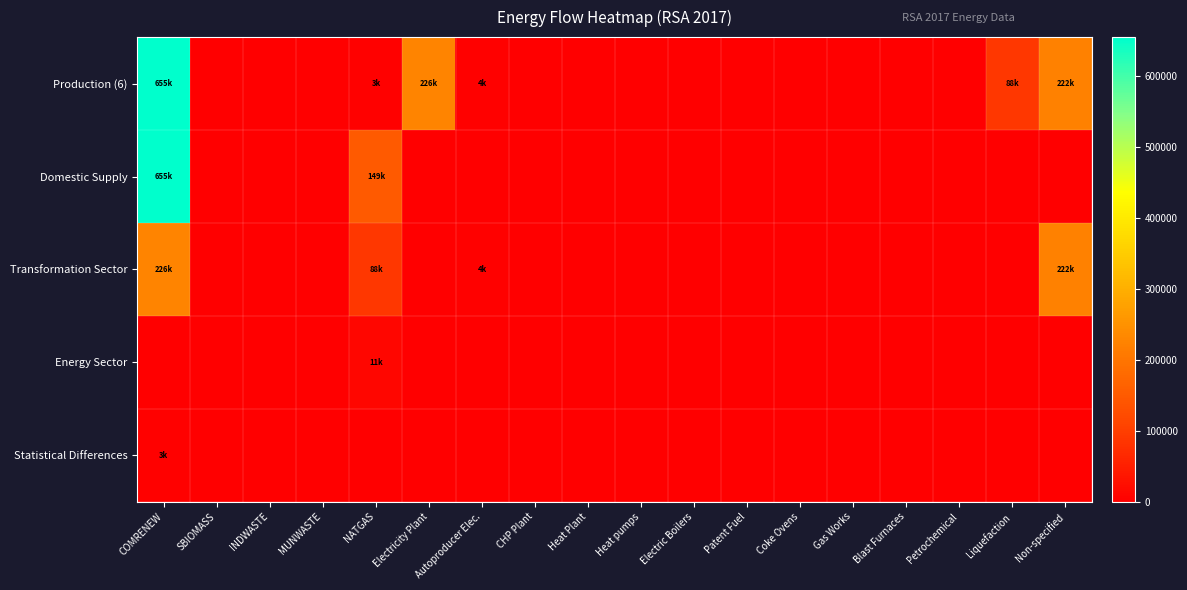

Reading left to right, list all the values displayed in this chart.

Production (6): COMRENEW=654700.9	SBIOMASS=0.0	INDWASTE=0.0	MUNWASTE=0.0	NATGAS=2924.8	Electricity Plant=225875.0	Autoproducer Elec.=4315.0	CHP Plant=0.0	Heat Plant=0.0	Heat pumps=0.0	Electric Boilers=0.0	Patent Fuel=0.0	Coke Ovens=0.0	Gas Works=0.0	Blast Furnaces=0.0	Petrochemical=0.0	Liquefaction=88318.5	Non-specified=221560.0
Domestic Supply: COMRENEW=654700.9	SBIOMASS=0.0	INDWASTE=0.0	MUNWASTE=0.0	NATGAS=149196.5	Electricity Plant=0.0	Autoproducer Elec.=0.0	CHP Plant=0.0	Heat Plant=0.0	Heat pumps=0.0	Electric Boilers=0.0	Patent Fuel=0.0	Coke Ovens=0.0	Gas Works=0.0	Blast Furnaces=0.0	Petrochemical=0.0	Liquefaction=0.0	Non-specified=0.0
Transformation Sector: COMRENEW=225875.0	SBIOMASS=0.0	INDWASTE=0.0	MUNWASTE=0.0	NATGAS=88318.5	Electricity Plant=0.0	Autoproducer Elec.=4315.0	CHP Plant=0.0	Heat Plant=0.0	Heat pumps=0.0	Electric Boilers=0.0	Patent Fuel=0.0	Coke Ovens=0.0	Gas Works=0.0	Blast Furnaces=0.0	Petrochemical=0.0	Liquefaction=0.0	Non-specified=221560.0
Energy Sector: COMRENEW=0.0	SBIOMASS=0.0	INDWASTE=0.0	MUNWASTE=0.0	NATGAS=11436.4	Electricity Plant=0.0	Autoproducer Elec.=0.0	CHP Plant=0.0	Heat Plant=0.0	Heat pumps=0.0	Electric Boilers=0.0	Patent Fuel=0.0	Coke Ovens=0.0	Gas Works=0.0	Blast Furnaces=0.0	Petrochemical=0.0	Liquefaction=0.0	Non-specified=0.0
Statistical Differences: COMRENEW=2924.8	SBIOMASS=0.0	INDWASTE=0.0	MUNWASTE=0.0	NATGAS=0.0	Electricity Plant=0.0	Autoproducer Elec.=0.0	CHP Plant=0.0	Heat Plant=0.0	Heat pumps=0.0	Electric Boilers=0.0	Patent Fuel=0.0	Coke Ovens=0.0	Gas Works=0.0	Blast Furnaces=0.0	Petrochemical=0.0	Liquefaction=0.0	Non-specified=0.0